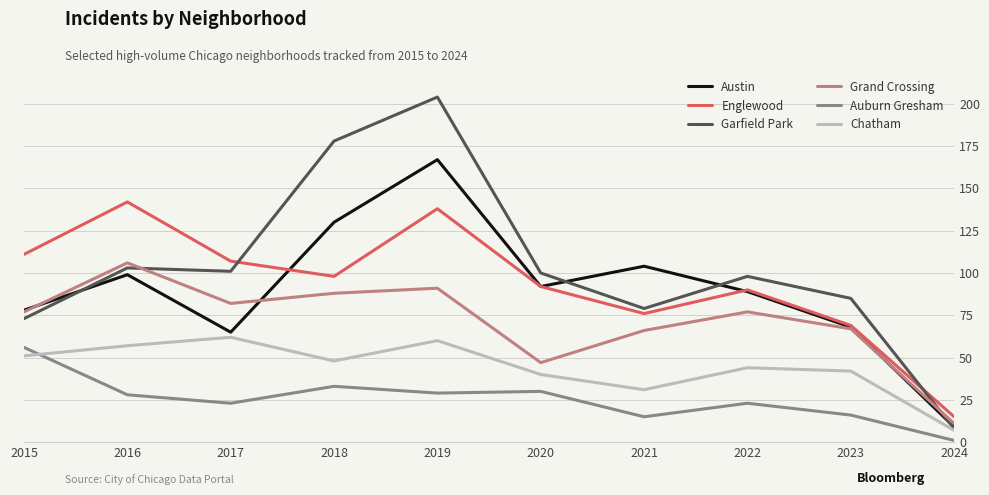

Which series has the largest total across all categories?

Garfield Park